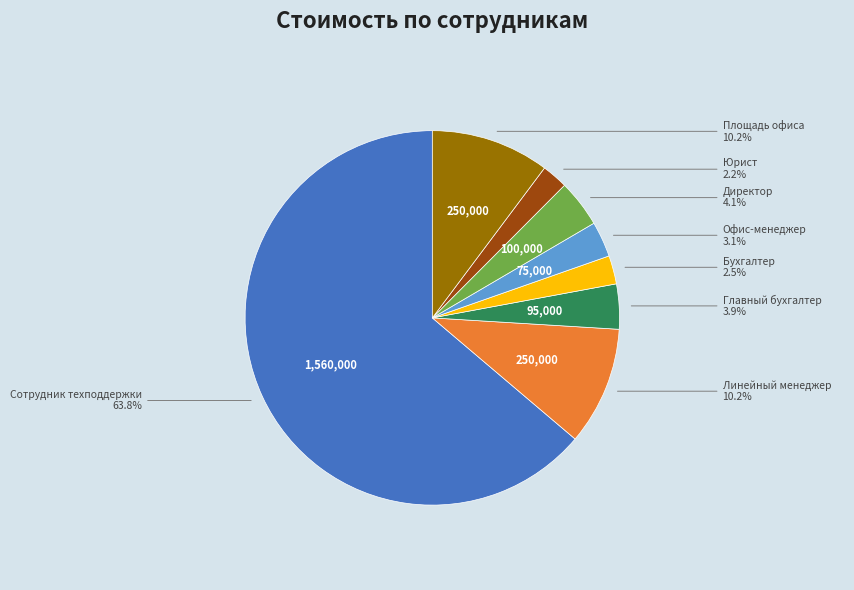

To the nearest percent, what is the average slice percentage?

12%